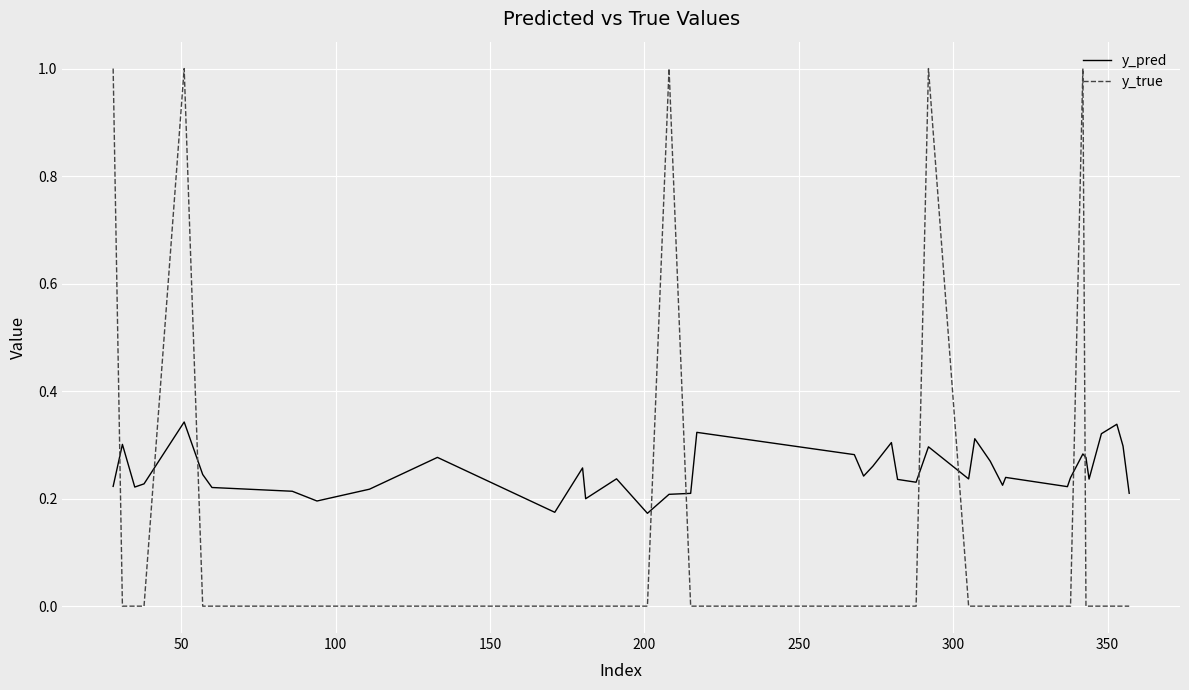

Which series has the widest spread of values?

y_true